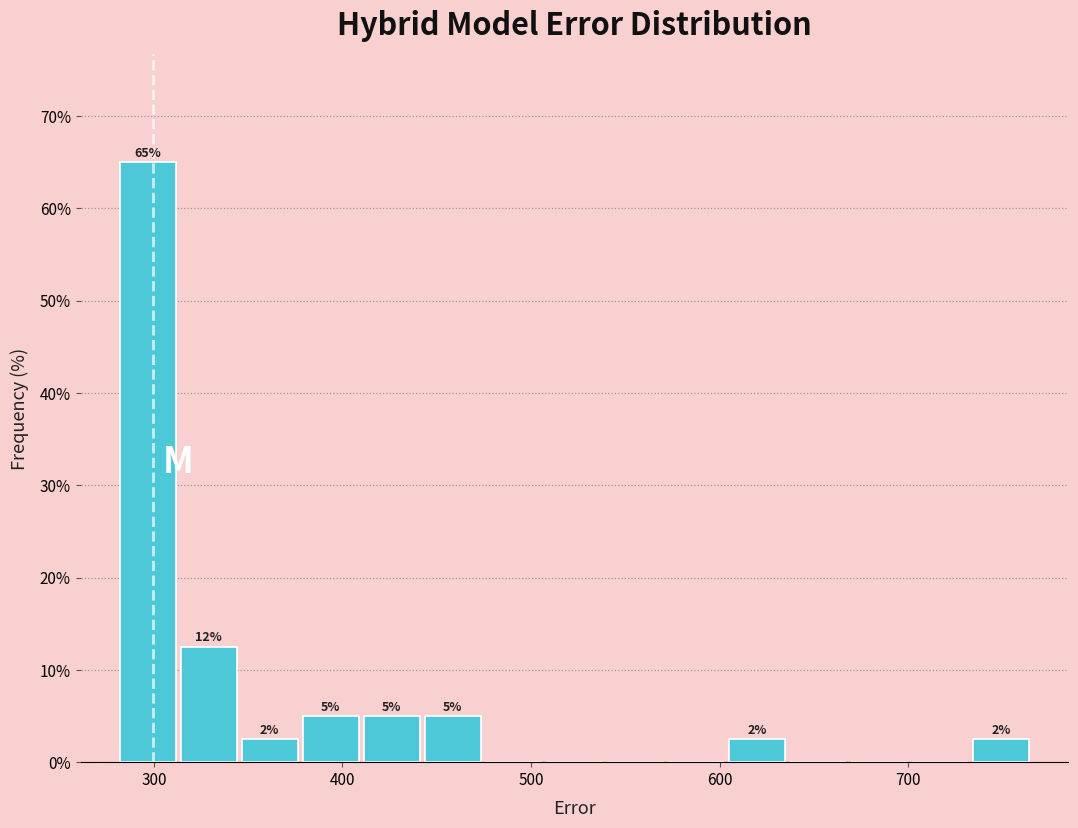

Read against the x-axis, roughly where is the centre of the tallest bar?

300